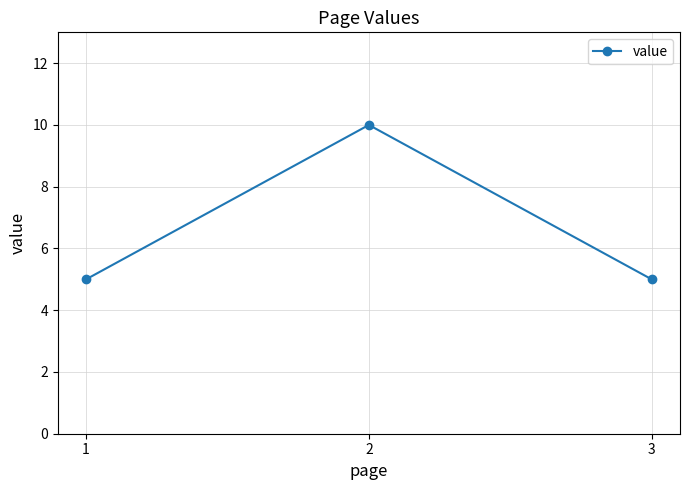

What is the sum of the values at 3 and 1?

10